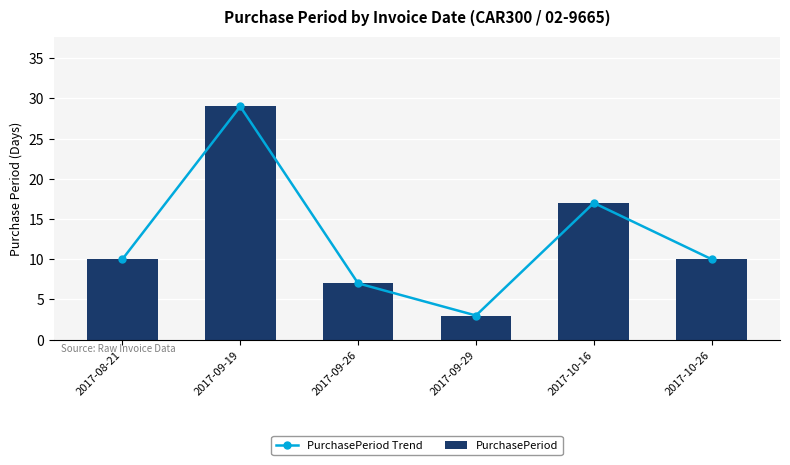

At which category does the chart reach its peak across all series?

2017-09-19